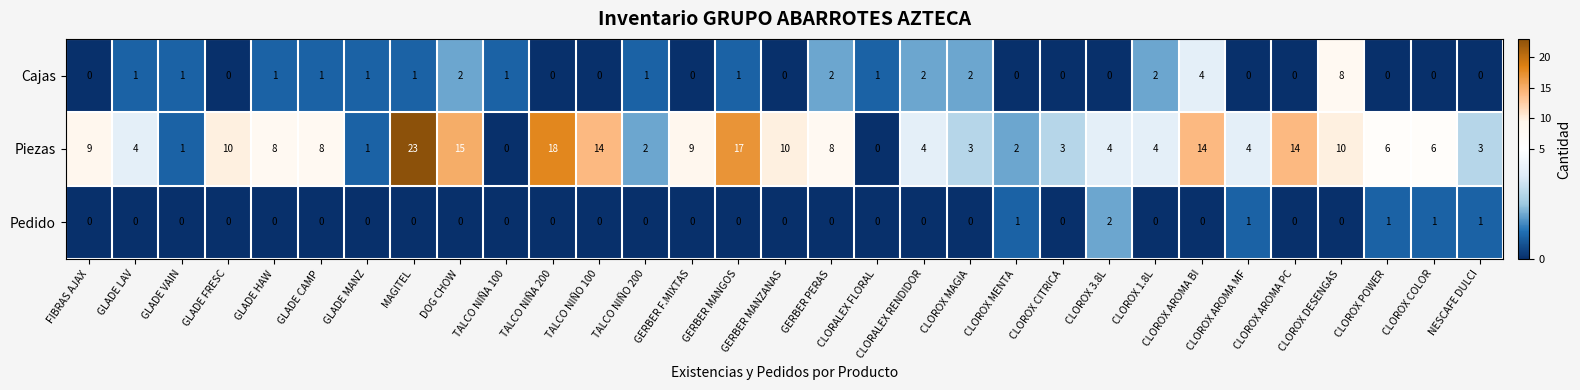

What is the total value across all series at GLADE LAV?

5